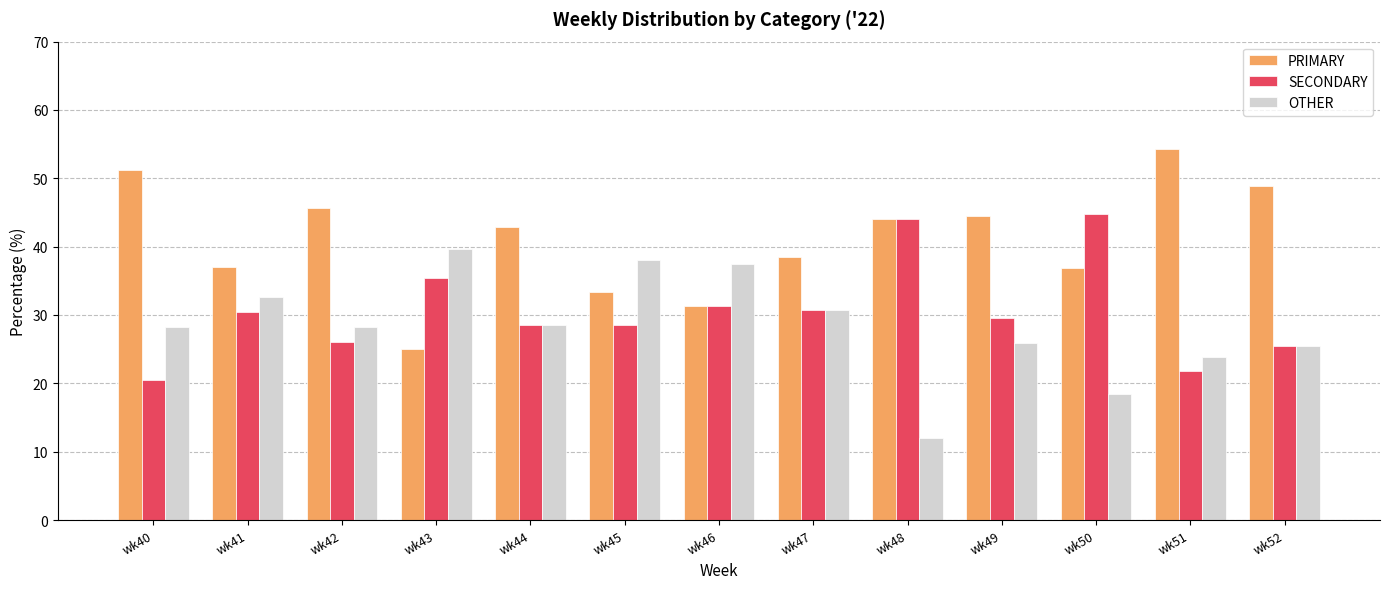

What value does the PRIMARY series have at wk48?

44.0